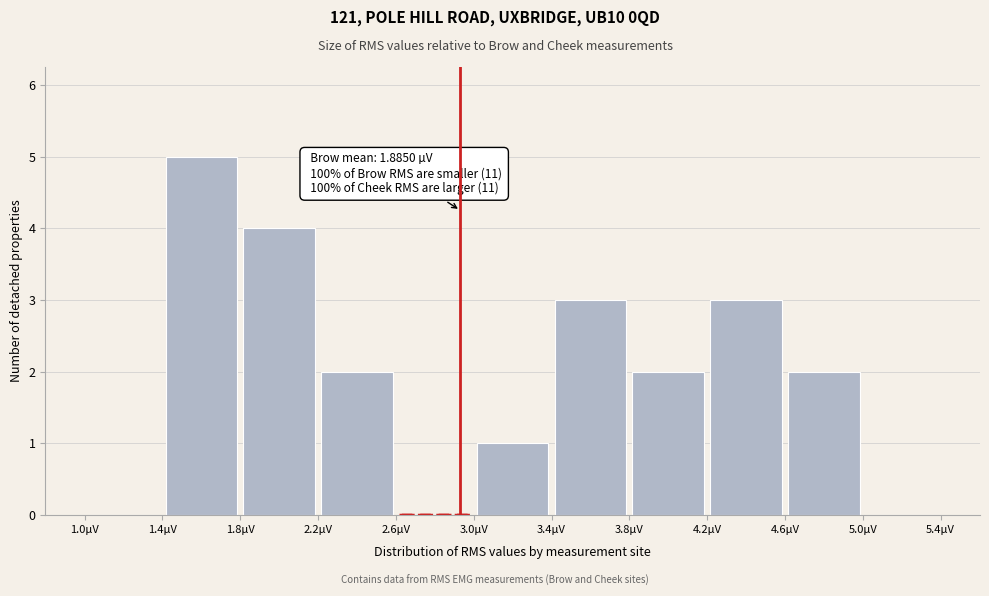

Which range on the x-axis has the tallest bar?

1.4 to 1.8